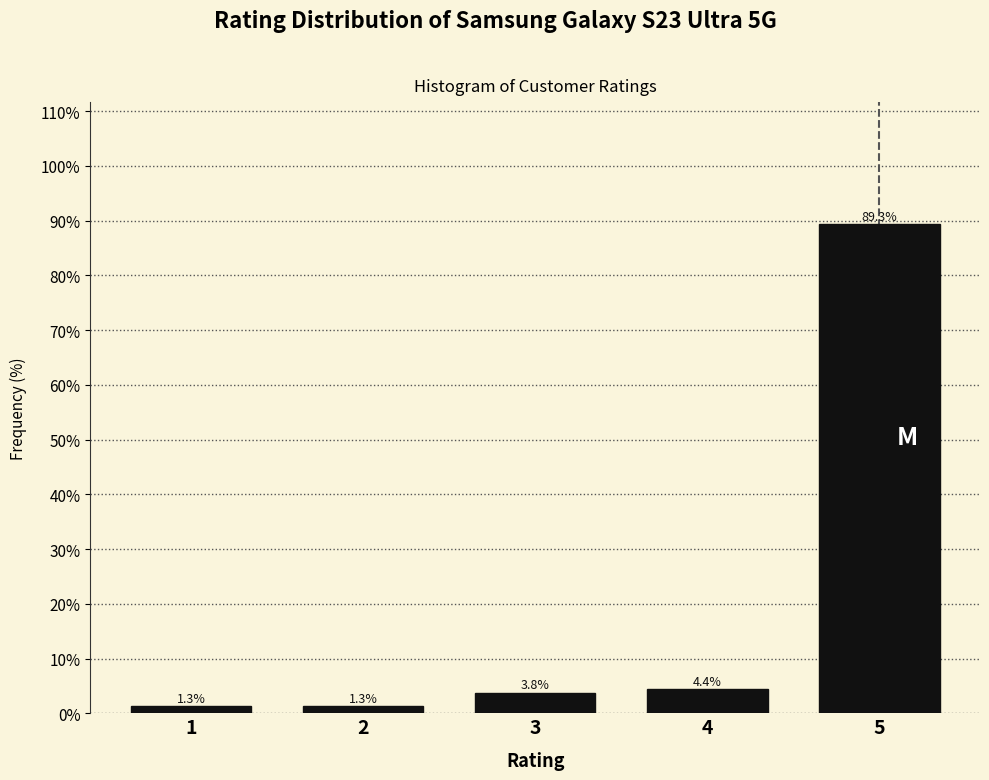

Reading right to left, extract all data points from this chart.

89.3	4.4	3.8	1.3	1.3